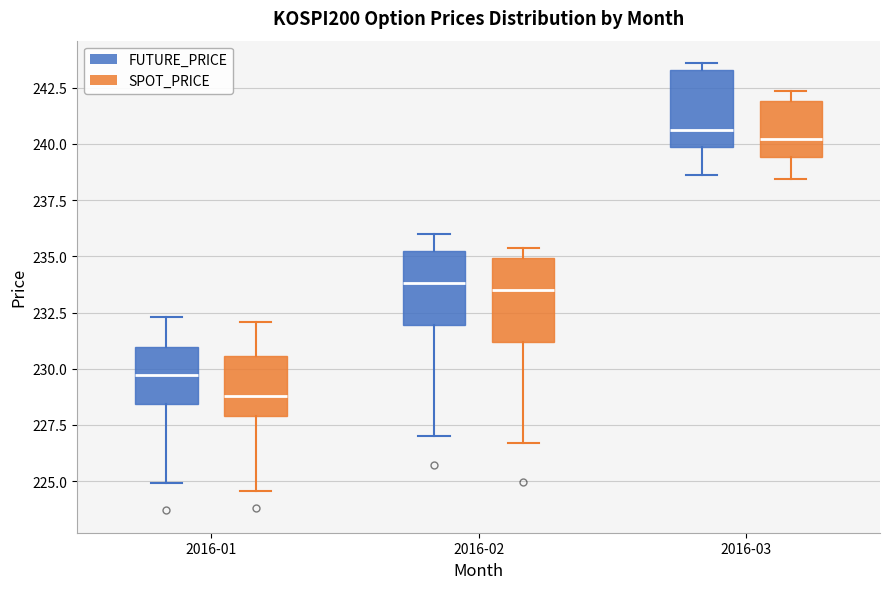

Which box's median line is the lowest?

2016-01 (SPOT_PRICE)